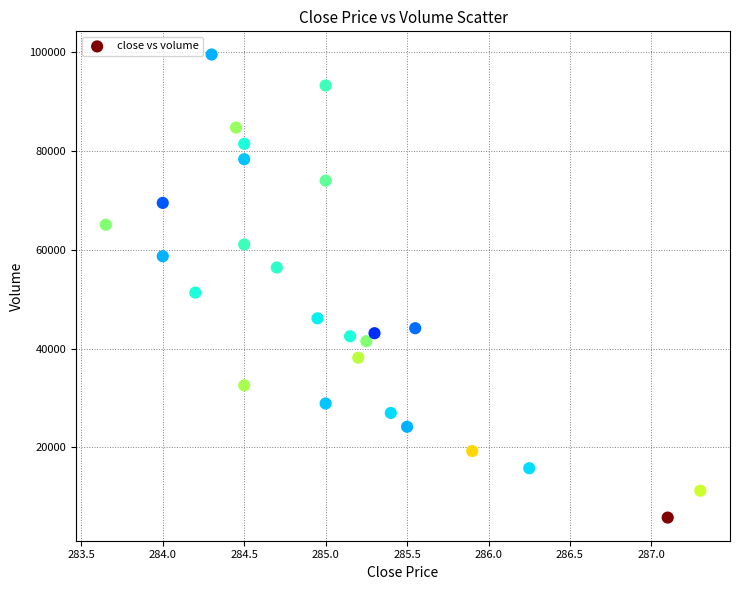

What Y value in the scatter plot is closest to 52636?

51305